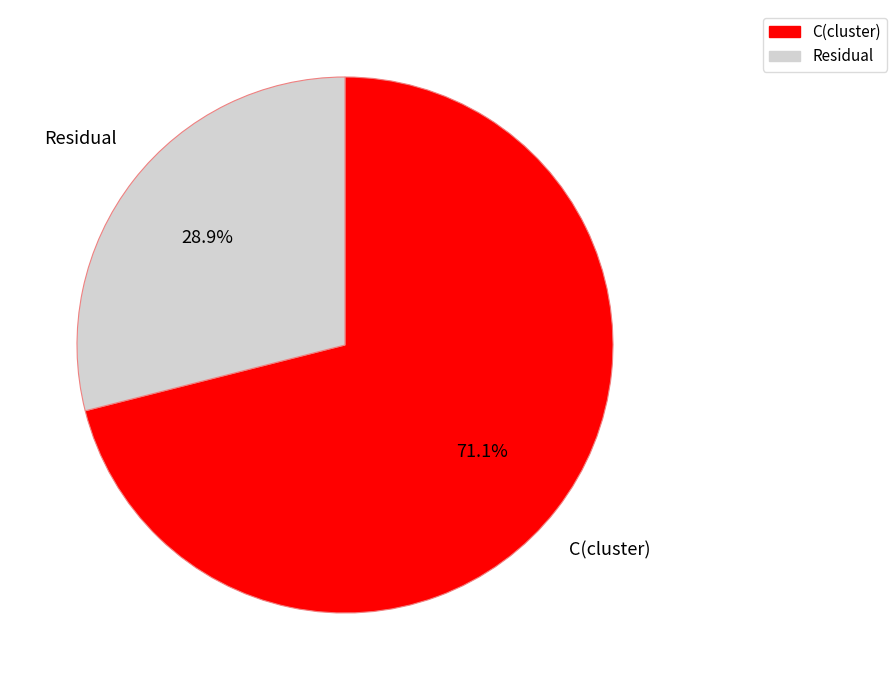

True or false: Residual accounts for 29% of the total.

True